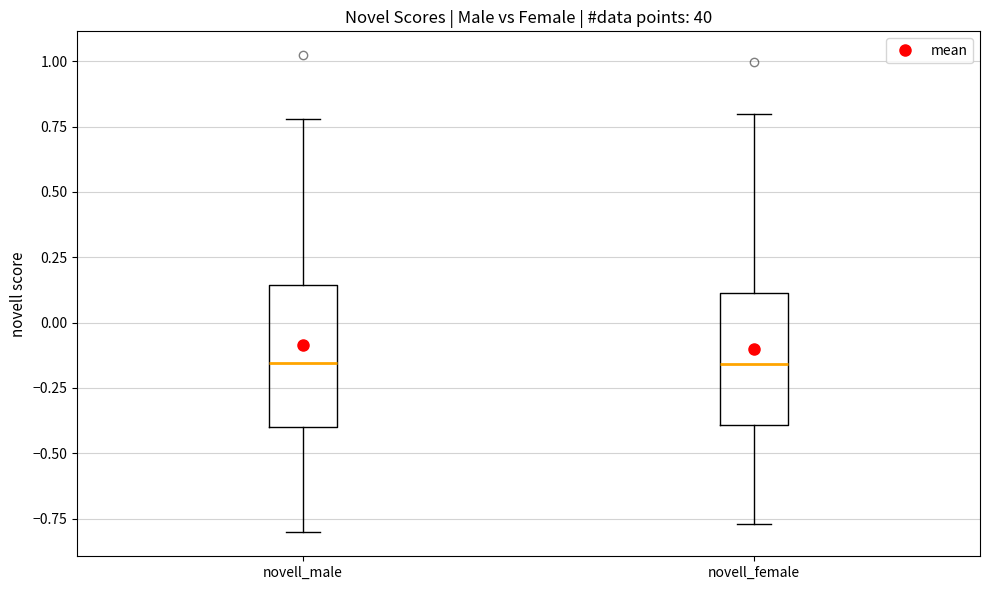

Reading left to right, read every box against the y-axis: the position of its median line, the range the box covers, and the ends of its whiskers. The values are not printed on the chart, so give them approximately, as read against the axis.

novell_male: median -0.15, box -0.40 to 0.15, whiskers -0.80 to 0.80
novell_female: median -0.15, box -0.40 to 0.10, whiskers -0.75 to 0.80